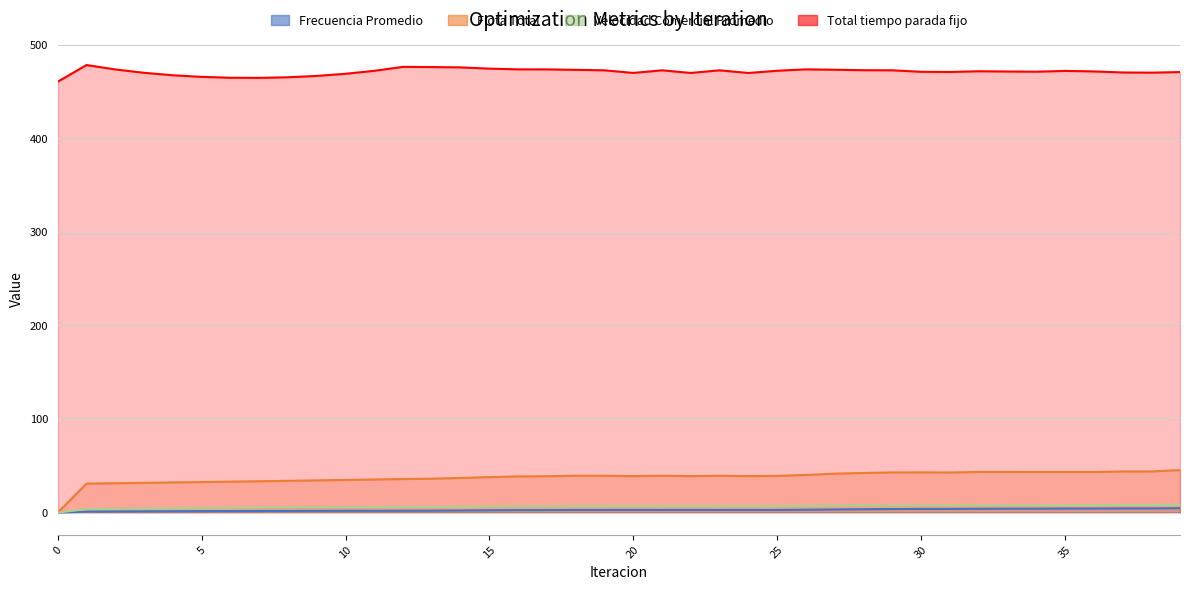

Is the value of Velocidad Comercial Promedio at 1 greater than the value of Frecuencia Promedio at 4?

Yes